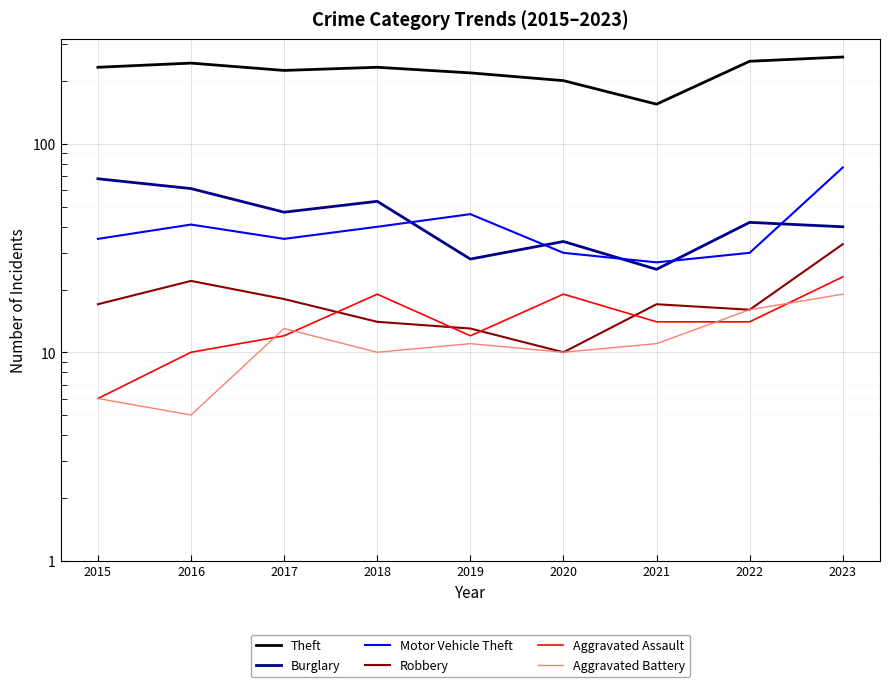

The value of Burglary at 2018 is 83. True or false?

False